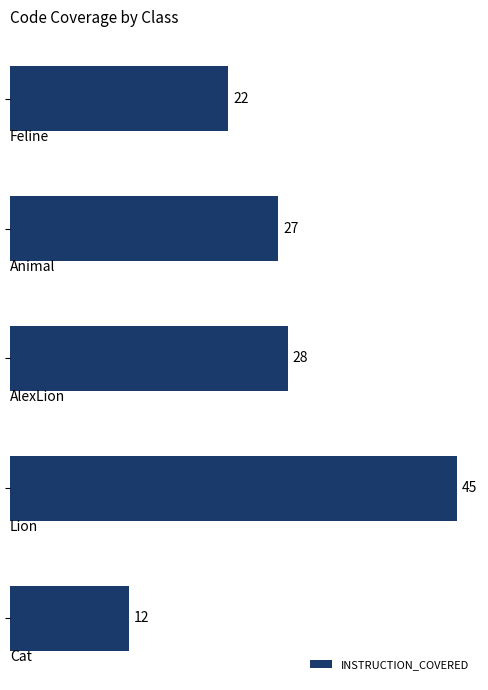

What is the average value?

27